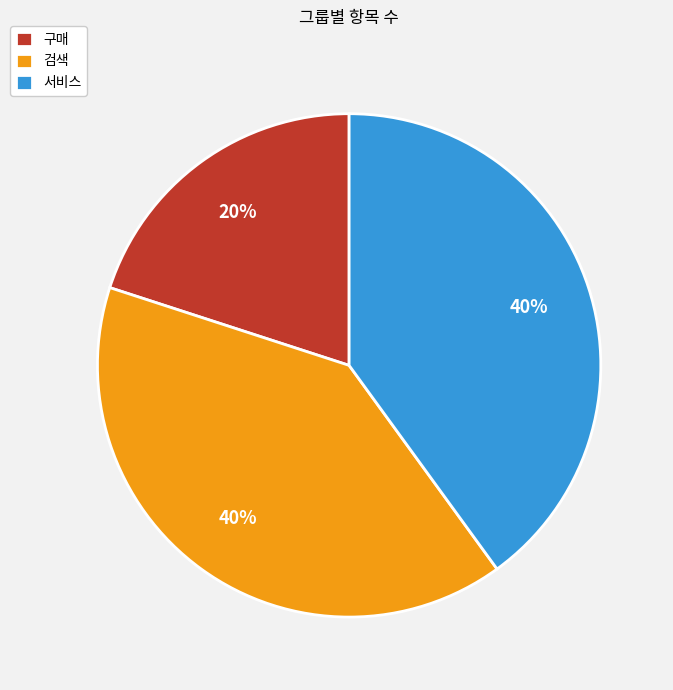

Does any single category account for the majority?

No